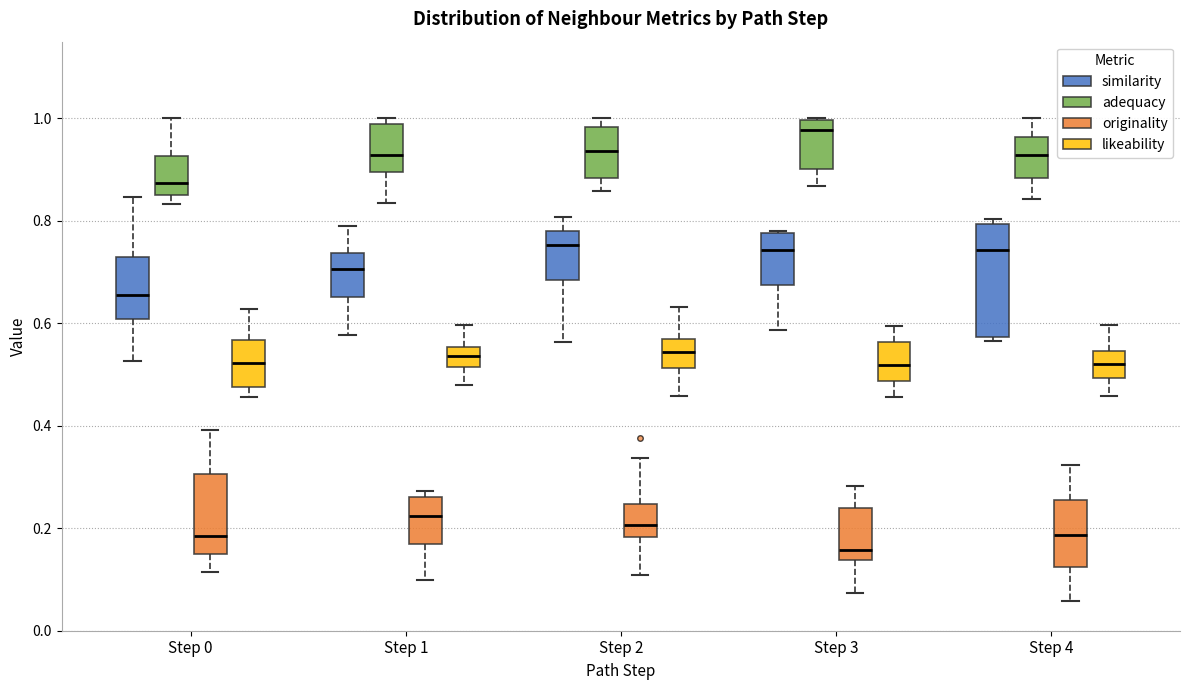

Reading left to right, transcribe this box plot: for each box, give where its median line is, the range the box spans, and where its two whiskers end, as read against the y-axis. The values are not printed on the chart, so give them approximately, as read against the axis.

Step 0 (similarity): median 0.66, box 0.60 to 0.72, whiskers 0.52 to 0.84
Step 0 (adequacy): median 0.88, box 0.86 to 0.92, whiskers 0.84 to 1.00
Step 0 (originality): median 0.18, box 0.16 to 0.30, whiskers 0.12 to 0.40
Step 0 (likeability): median 0.52, box 0.48 to 0.56, whiskers 0.46 to 0.62
Step 1 (similarity): median 0.70, box 0.66 to 0.74, whiskers 0.58 to 0.80
Step 1 (adequacy): median 0.92, box 0.90 to 0.98, whiskers 0.84 to 1.00
Step 1 (originality): median 0.22, box 0.16 to 0.26, whiskers 0.10 to 0.28
Step 1 (likeability): median 0.54, box 0.52 to 0.56, whiskers 0.48 to 0.60
Step 2 (similarity): median 0.76, box 0.68 to 0.78, whiskers 0.56 to 0.80
Step 2 (adequacy): median 0.94, box 0.88 to 0.98, whiskers 0.86 to 1.00
Step 2 (originality): median 0.20, box 0.18 to 0.24, whiskers 0.10 to 0.34
Step 2 (likeability): median 0.54, box 0.52 to 0.56, whiskers 0.46 to 0.64
Step 3 (similarity): median 0.74, box 0.68 to 0.78, whiskers 0.58 to 0.78
Step 3 (adequacy): median 0.98, box 0.90 to 1.00, whiskers 0.86 to 1.00
Step 3 (originality): median 0.16, box 0.14 to 0.24, whiskers 0.08 to 0.28
Step 3 (likeability): median 0.52, box 0.48 to 0.56, whiskers 0.46 to 0.60
Step 4 (similarity): median 0.74, box 0.58 to 0.80, whiskers 0.56 to 0.80 (just above the box's upper edge)
Step 4 (adequacy): median 0.92, box 0.88 to 0.96, whiskers 0.84 to 1.00
Step 4 (originality): median 0.18, box 0.12 to 0.26, whiskers 0.06 to 0.32
Step 4 (likeability): median 0.52, box 0.50 to 0.54, whiskers 0.46 to 0.60